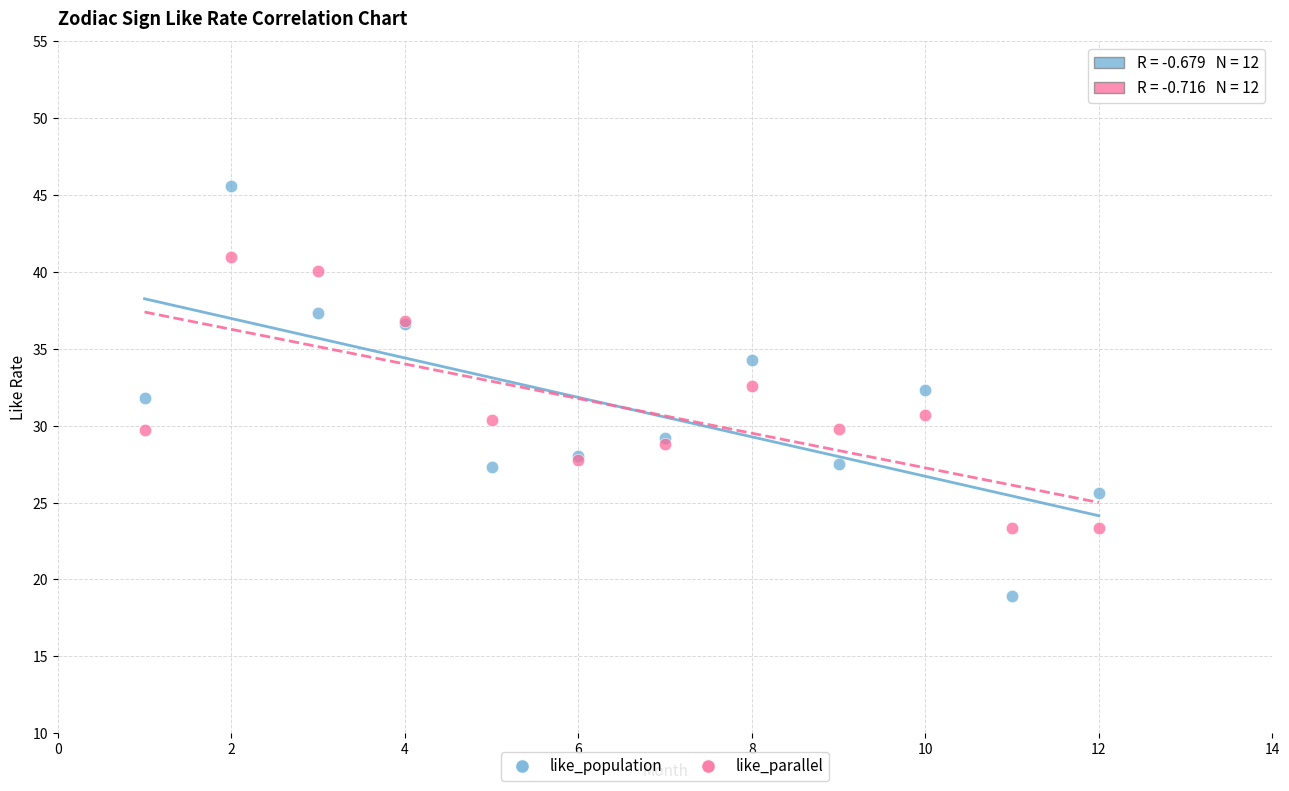

Which series has the largest Y range (max minus min)?

like_population